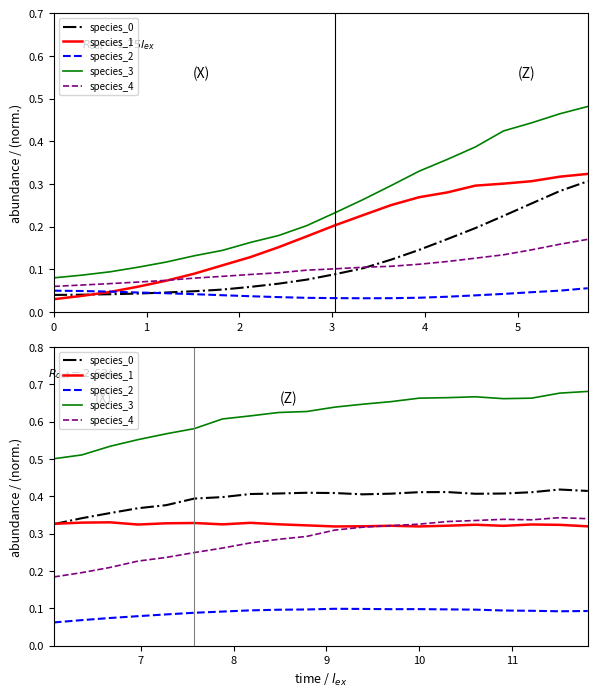

True or false: species_1 and species_2 intersect in this chart.

False